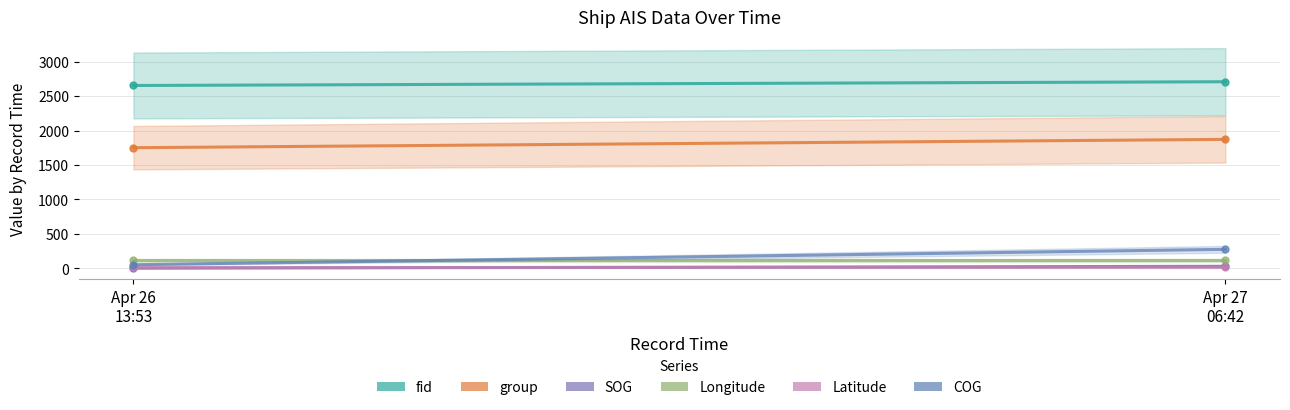

What position from the left is Apr 26
13:53?

1